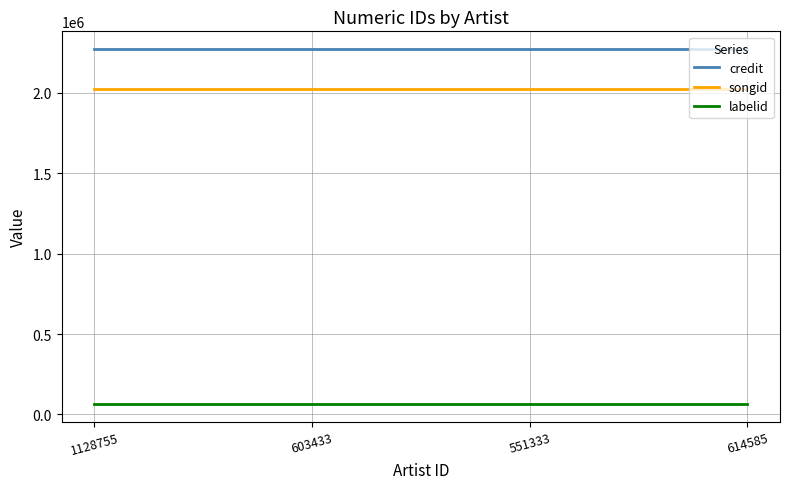

True or false: songid and credit cross at least once.

False